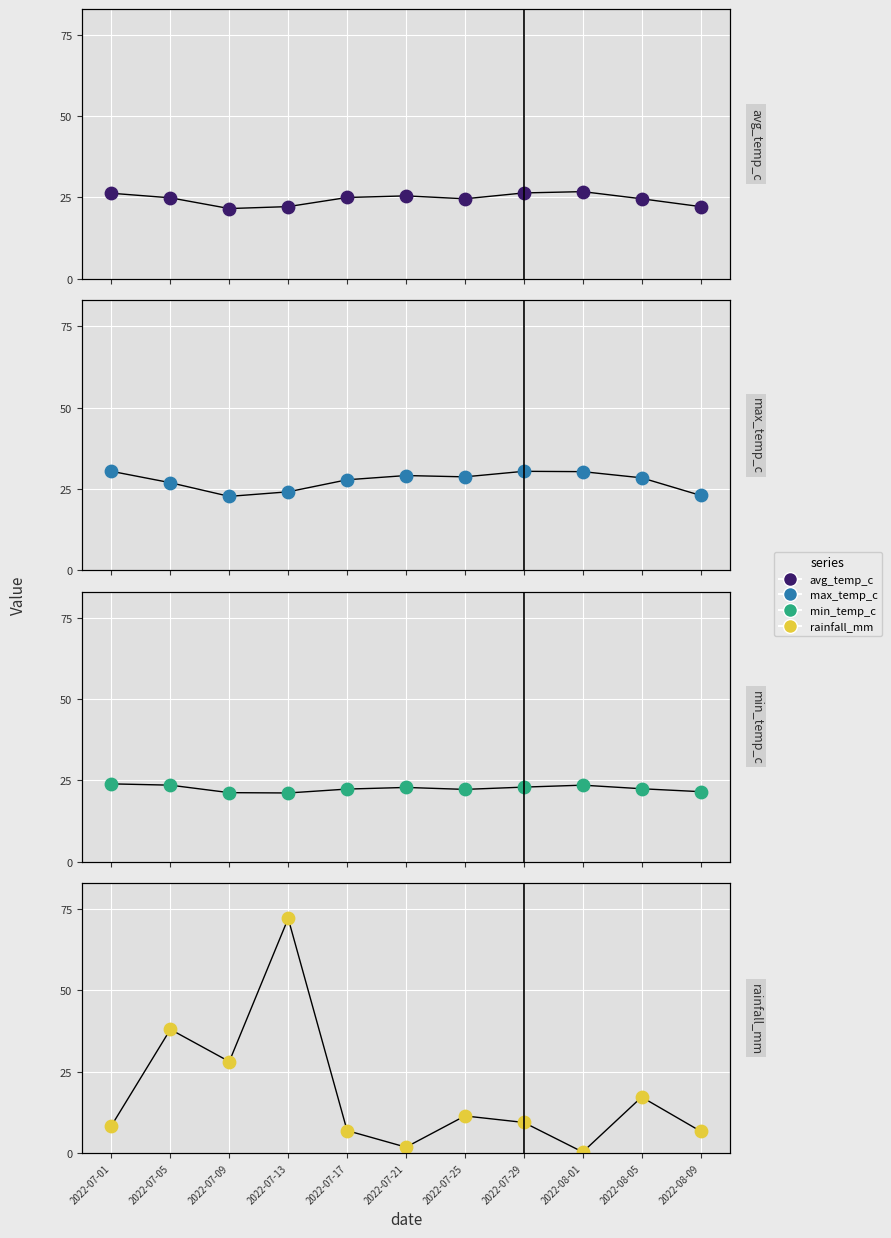

At which category is the sum across all series the highest?

2022-07-13